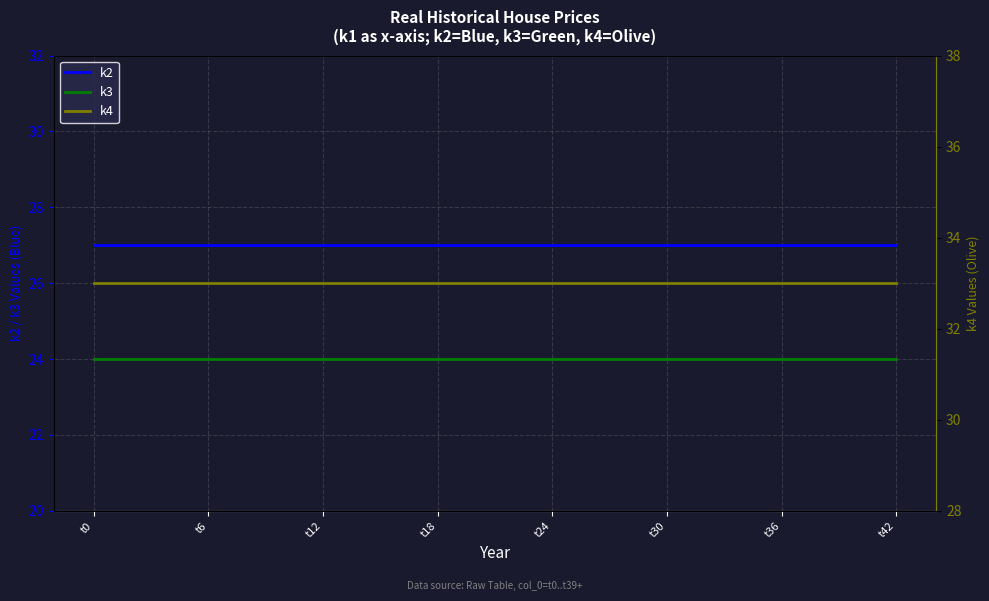

How many lines are shown in the chart?

3